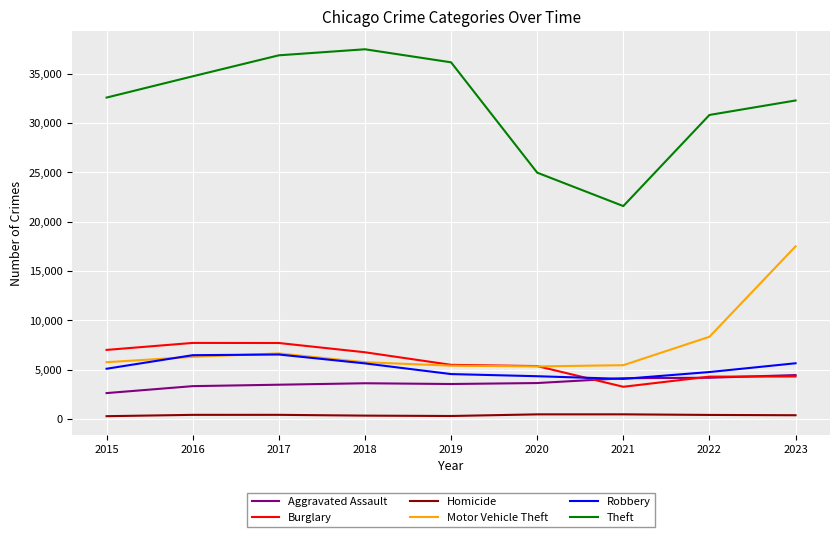

At how many categories does at least one series exceed 30282?

7